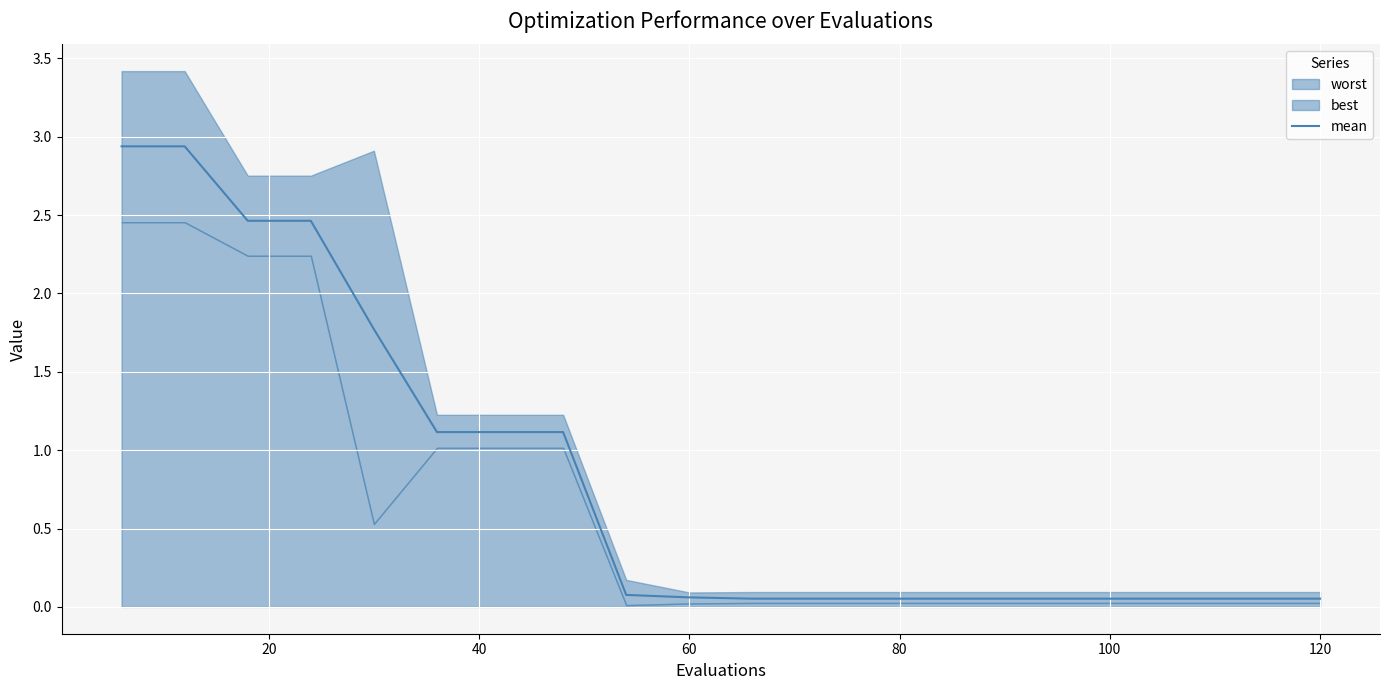

Does the chart display data point markers on the line(s)?

No